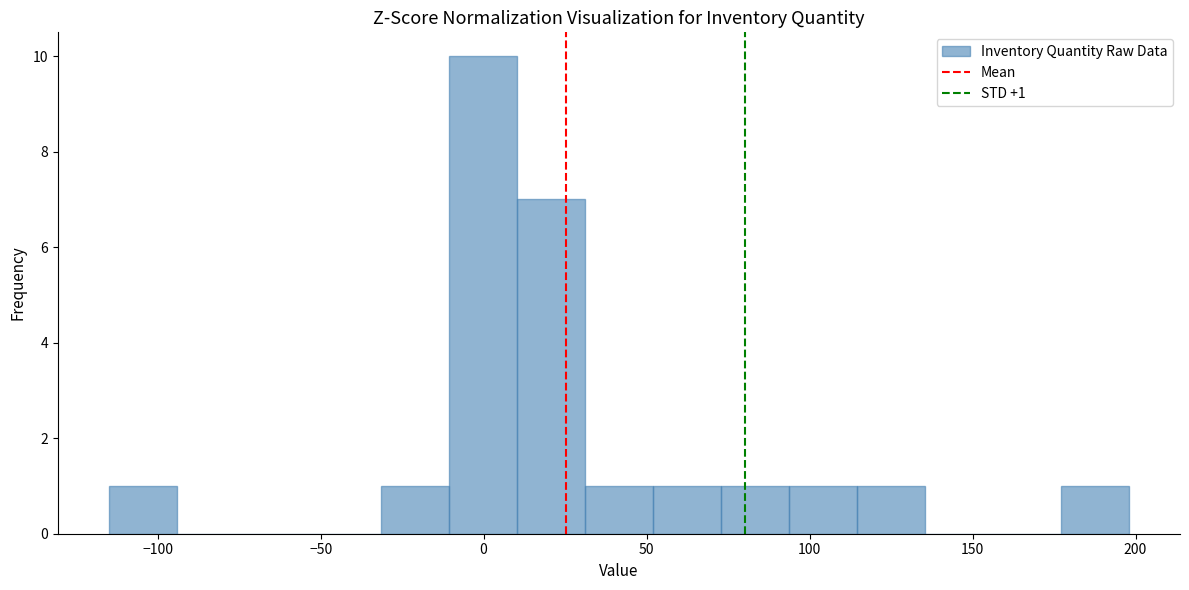

Over which range of the x-axis is the bar tallest?

-10 to 10